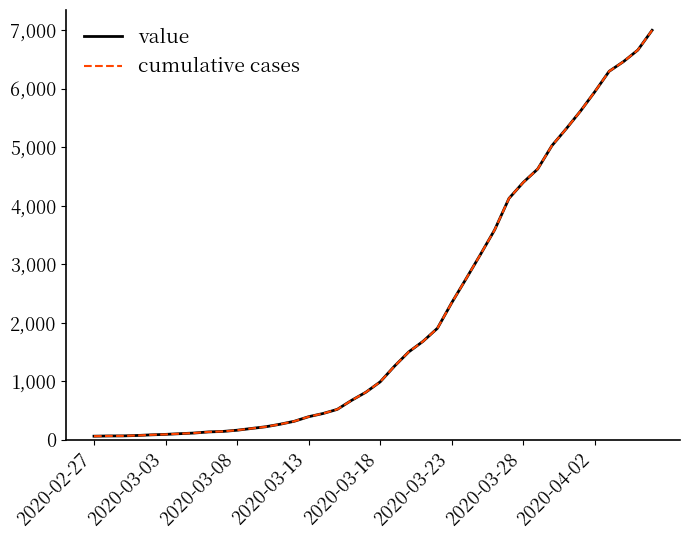

Does the chart have visible grid lines?

No